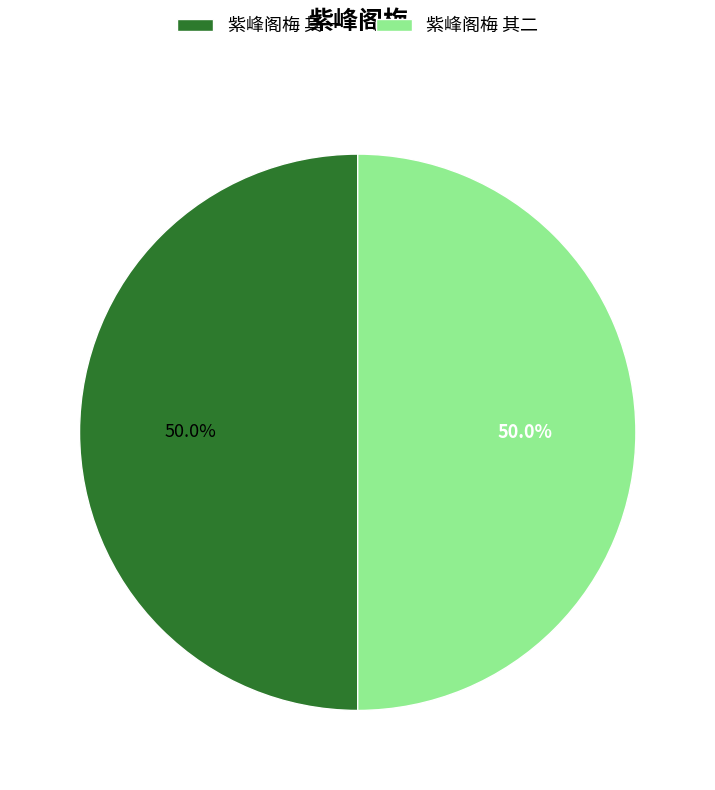

Is the sum of 紫峰阁梅 其一 and 紫峰阁梅 其二 greater than half?

Yes